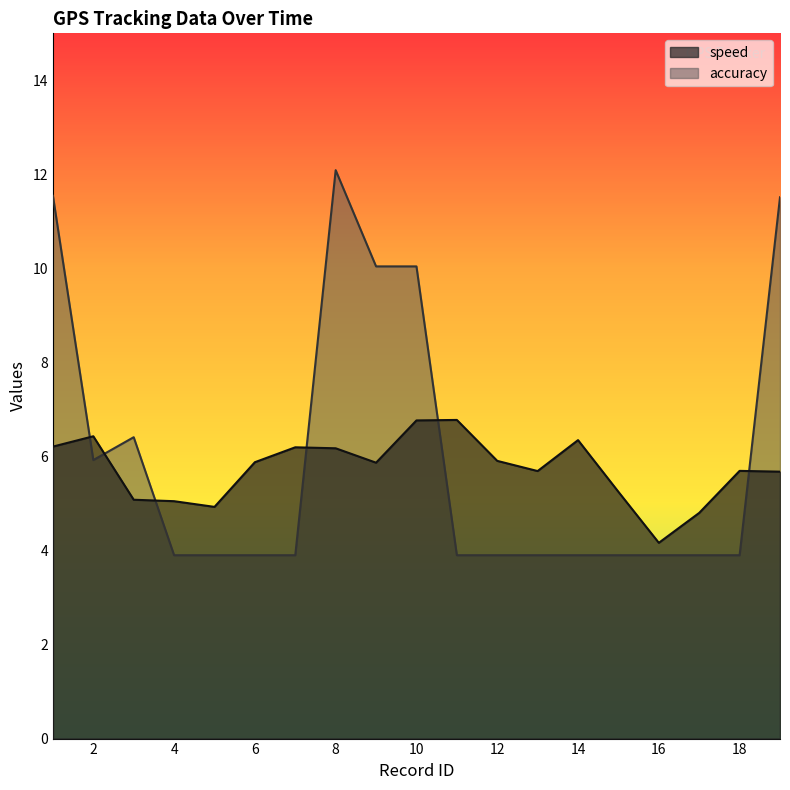

How many interior local valleys does the speed series have?

4